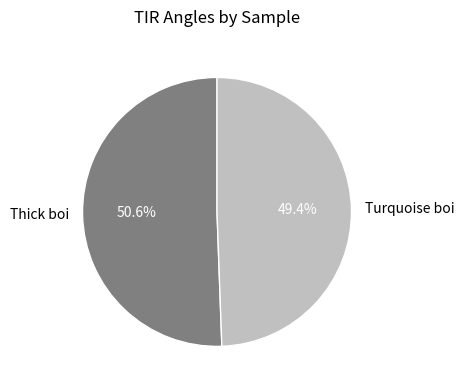

What is the ratio of the value at Thick boi to the value at Turquoise boi?

1.0